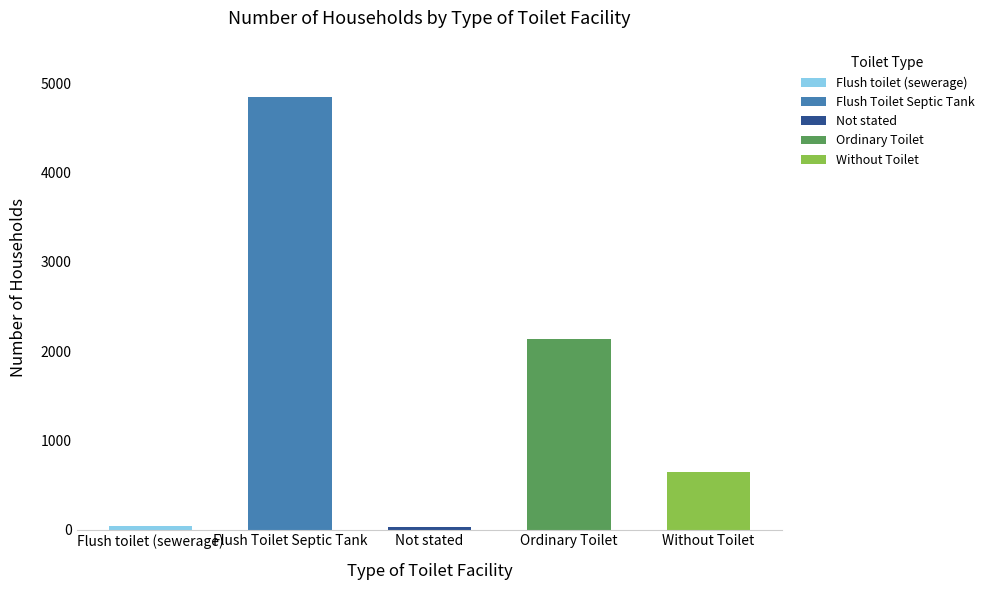

What is the label of the 4th bar from the right?

Flush Toilet Septic Tank